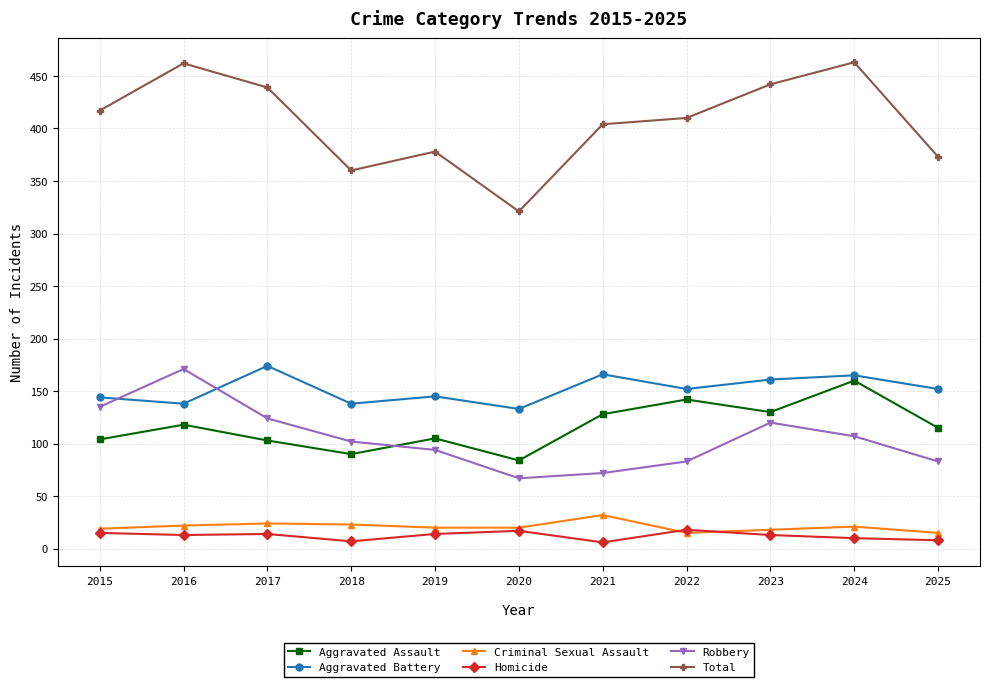

Which series has the largest range (max minus min)?

Total